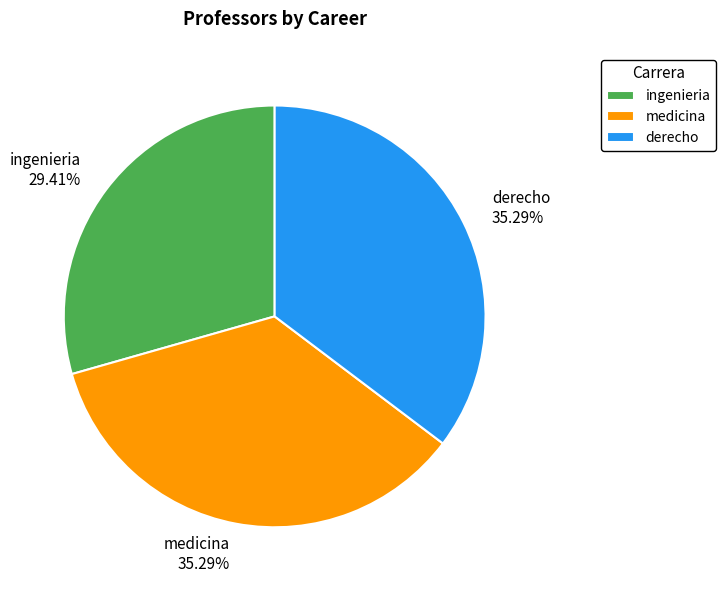

Is the sum of ingenieria and derecho greater than half?

Yes